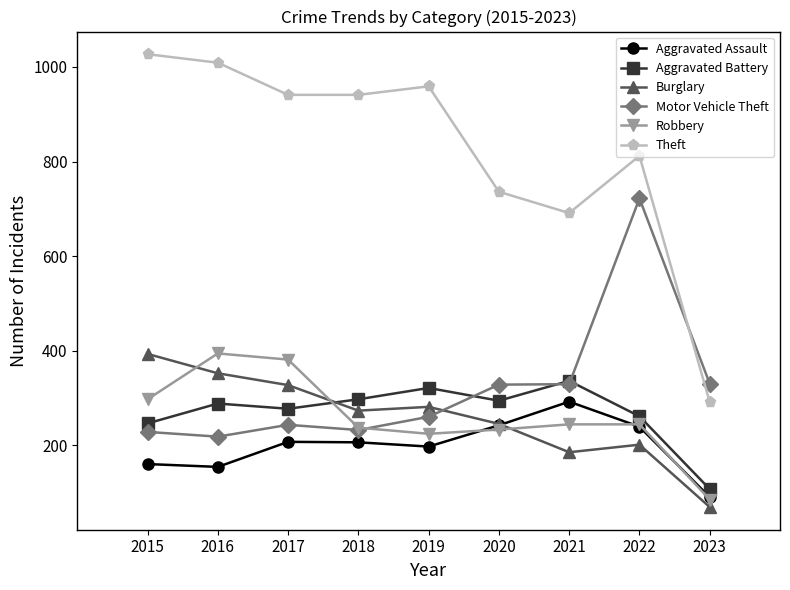

What is the value of the Robbery point at the 9th from the left?

85